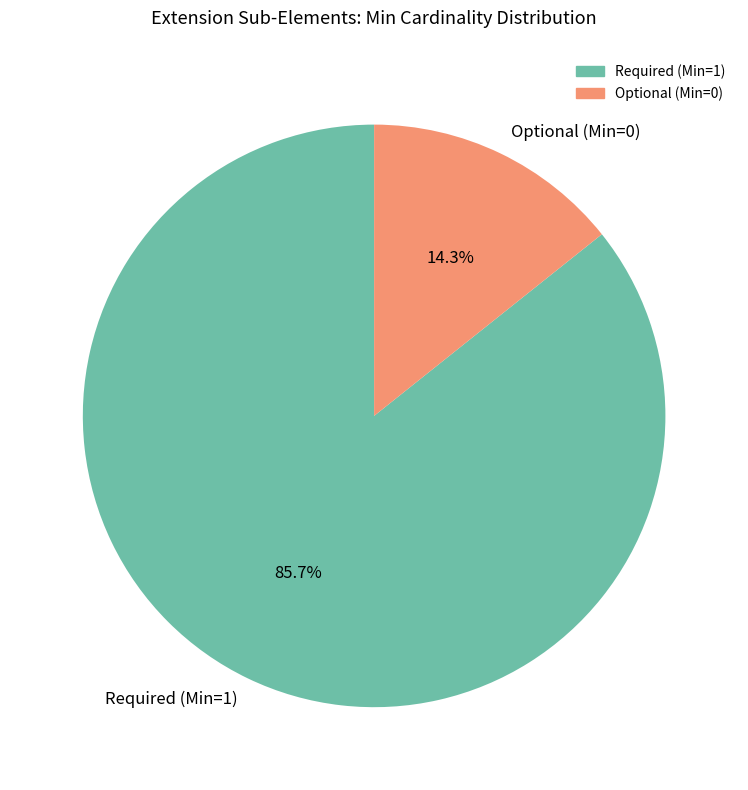

Between Optional (Min=0) and Required (Min=1), which is larger?

Required (Min=1)